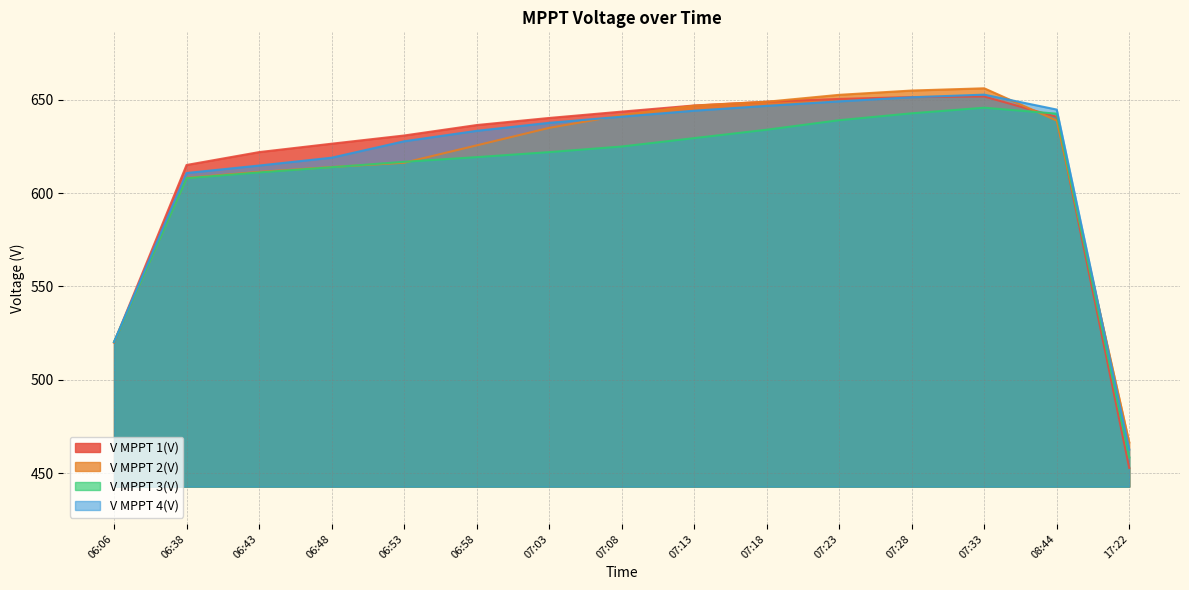

The V MPPT 2(V) series shows 980.0 at 07:23. True or false?

False